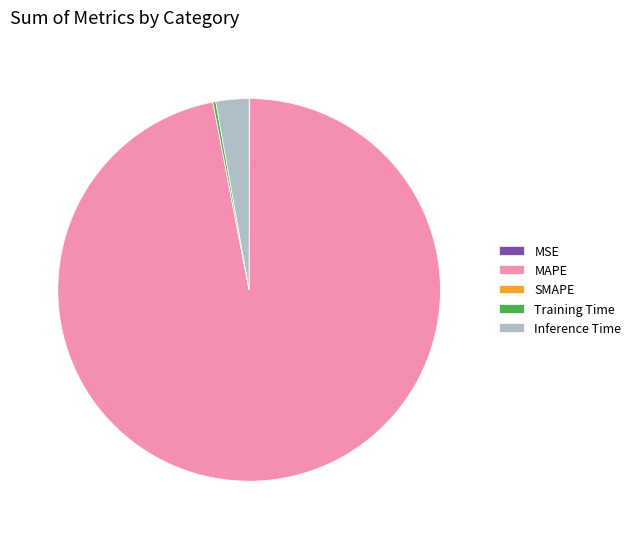

Is the sum of MAPE and Inference Time greater than half?

Yes